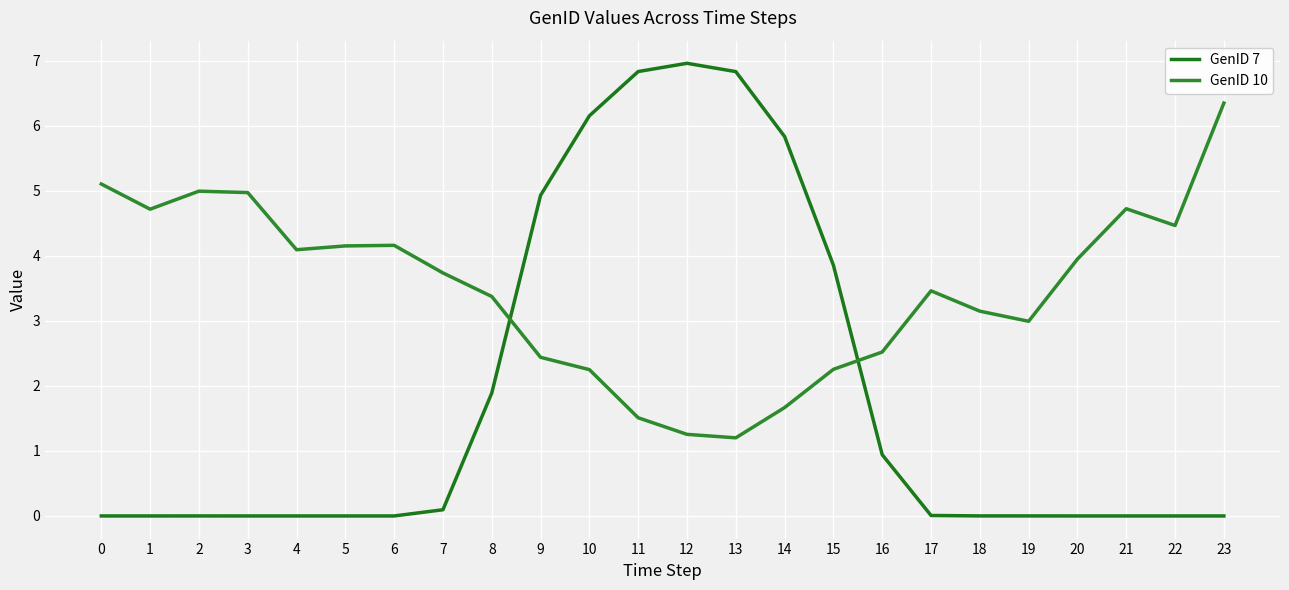

Which series ends up on top after the final intersection of GenID 7 and GenID 10?

GenID 10